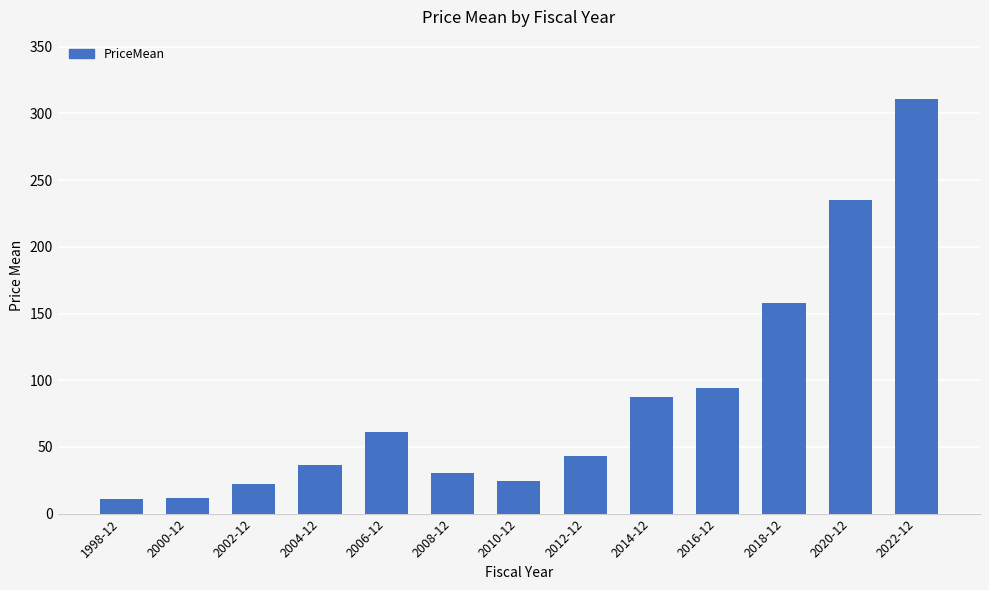

Is it true that the value at 2000-12 is 11.6?

True